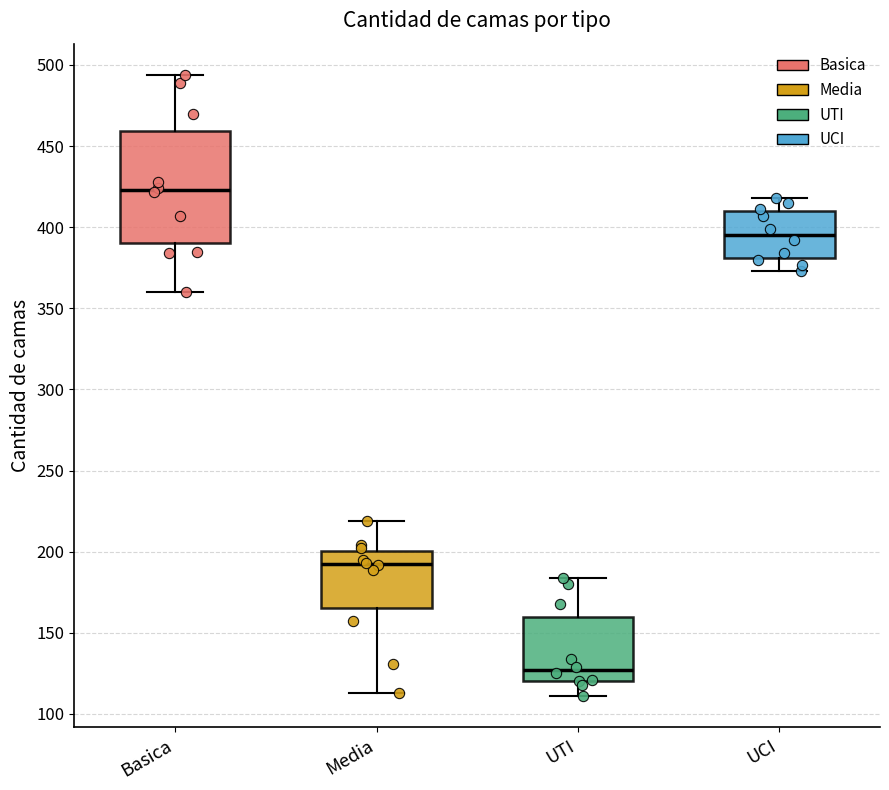

Which box has the highest median line?

Basica